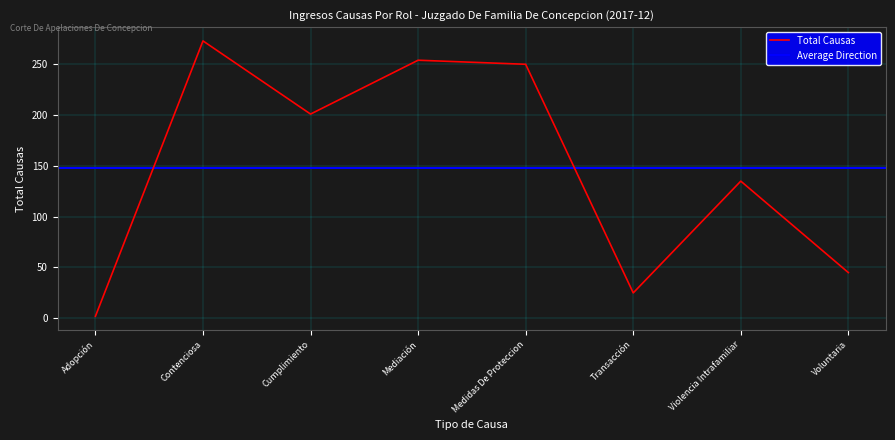

Reading right to left, what are all the values shown in this chart?

45	135	25	250	254	201	273	2